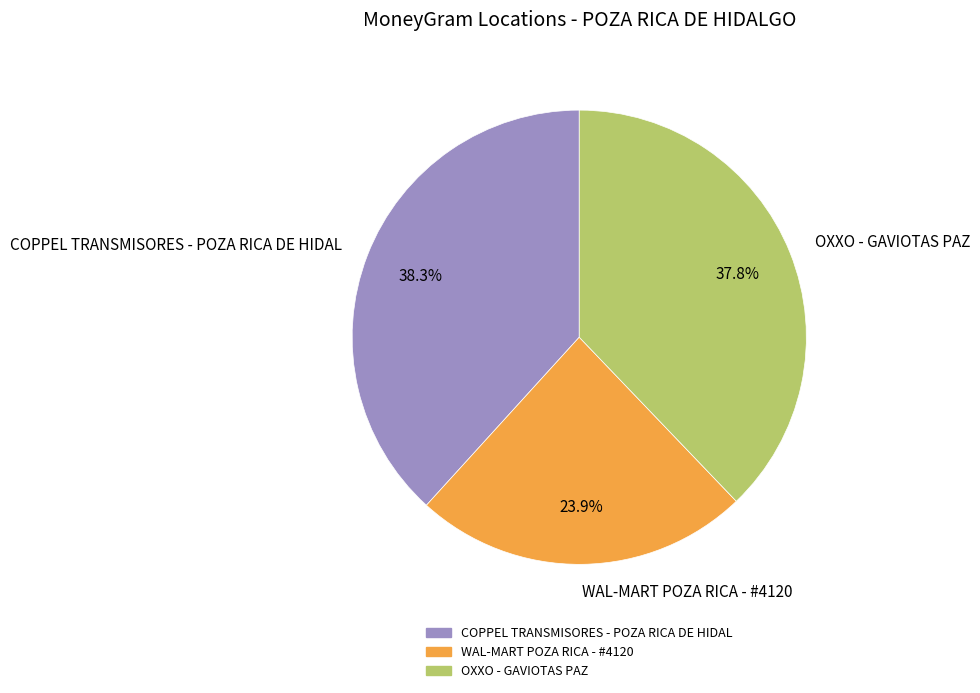

How many segments does this pie chart have?

3